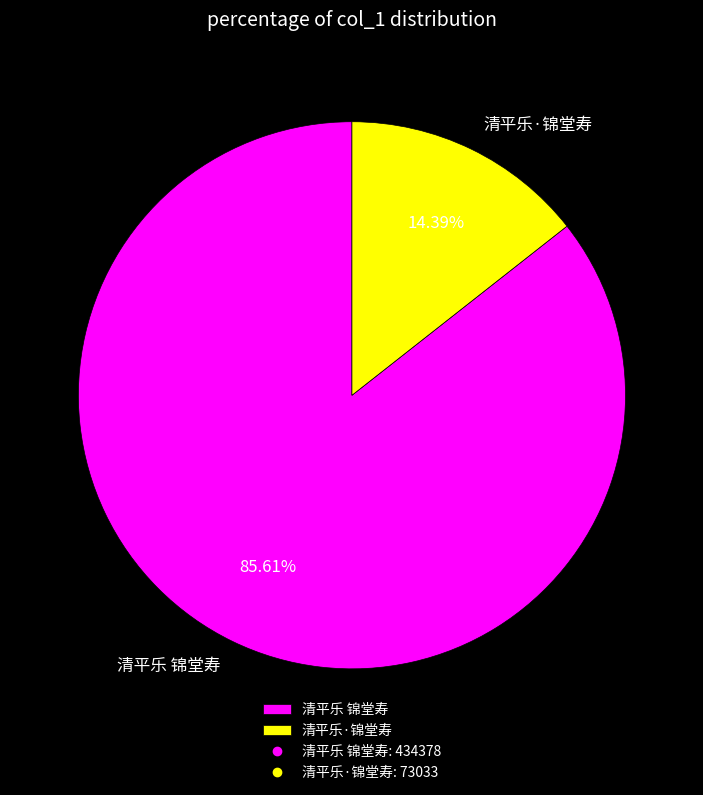

Count the number of slices in the pie.

2